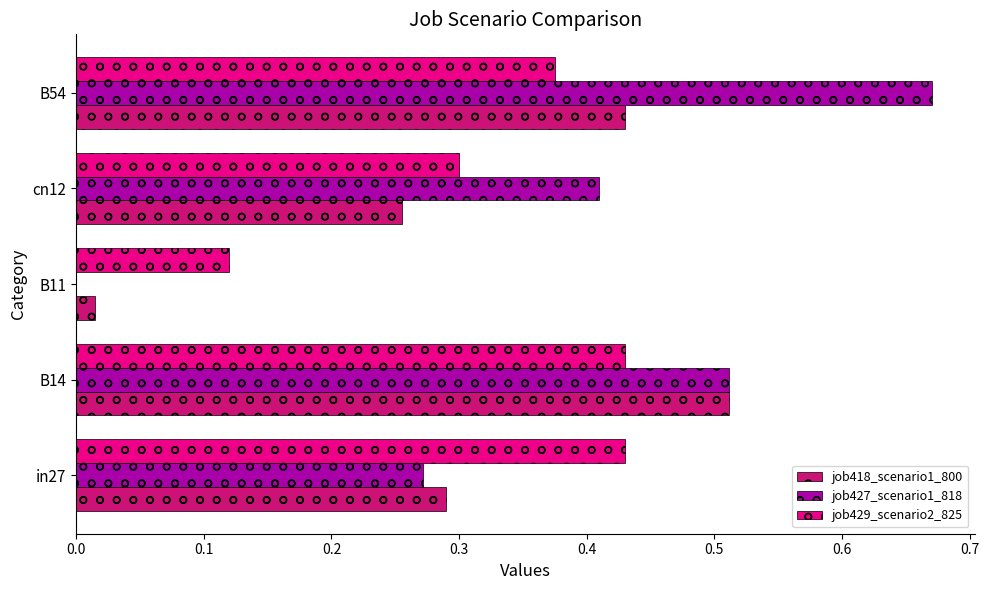

What is the sum of the job427_scenario1_818 values at B14 and in27?

0.8